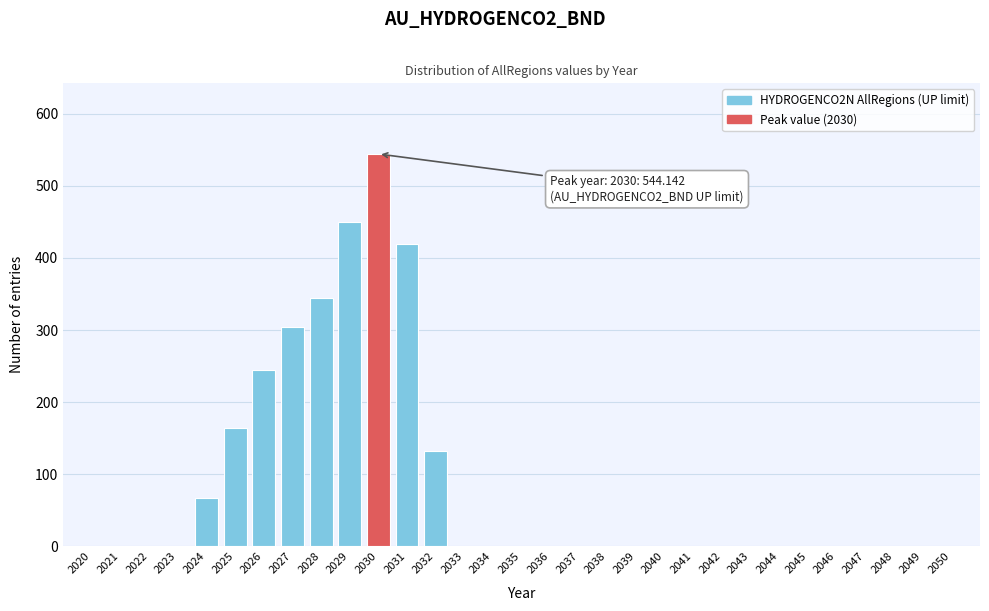

What is the maximum value shown in the chart?

544.1